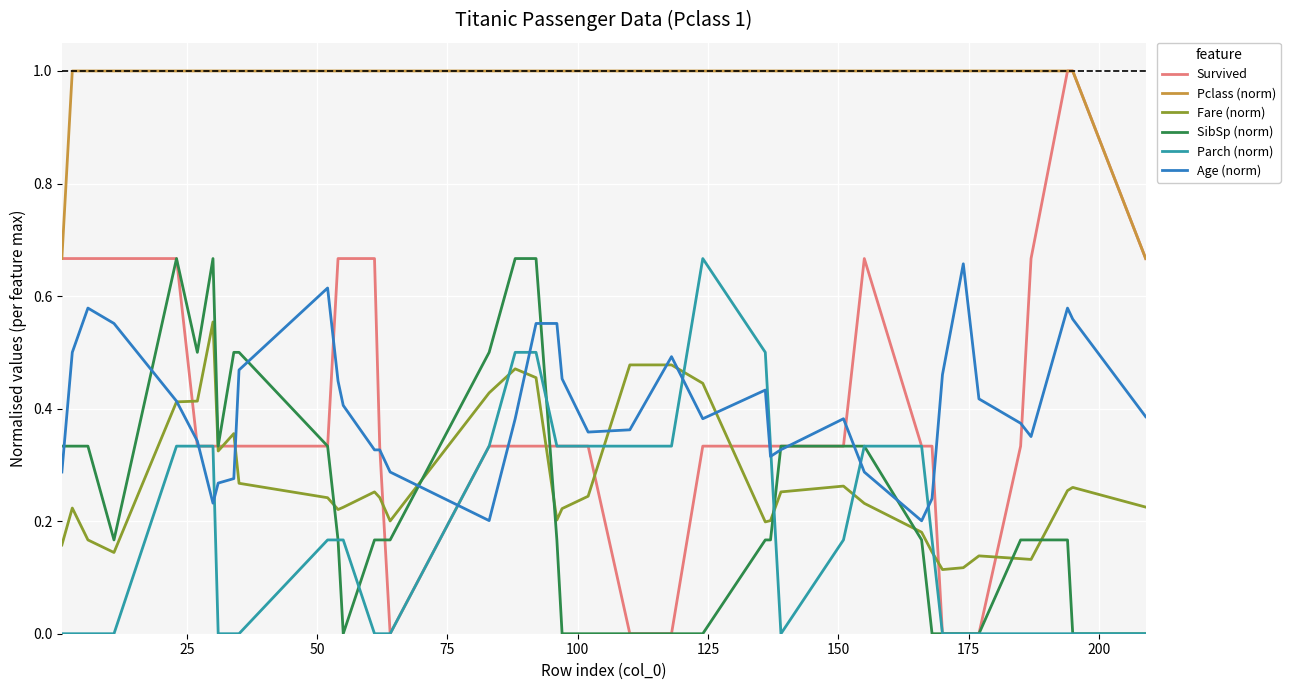

Which series has the largest total across all categories?

Pclass (norm)